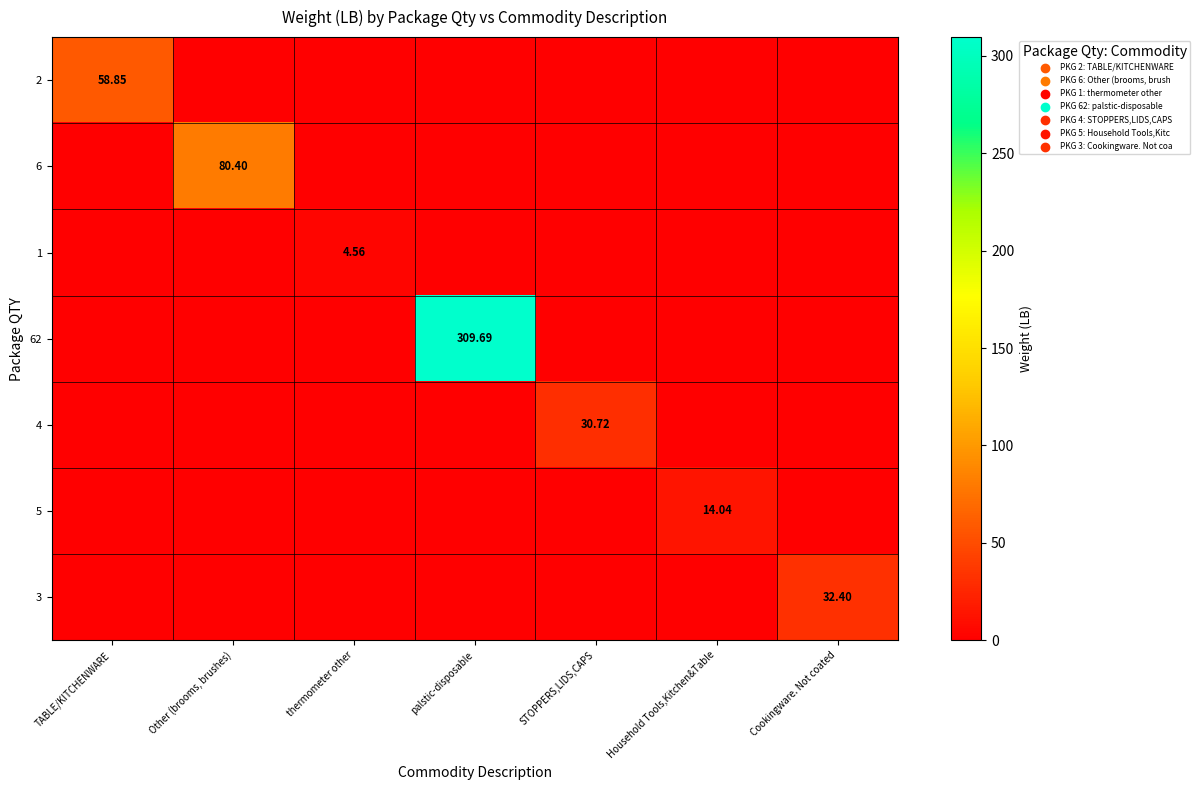

What is the maximum value shown in the chart?

309.7